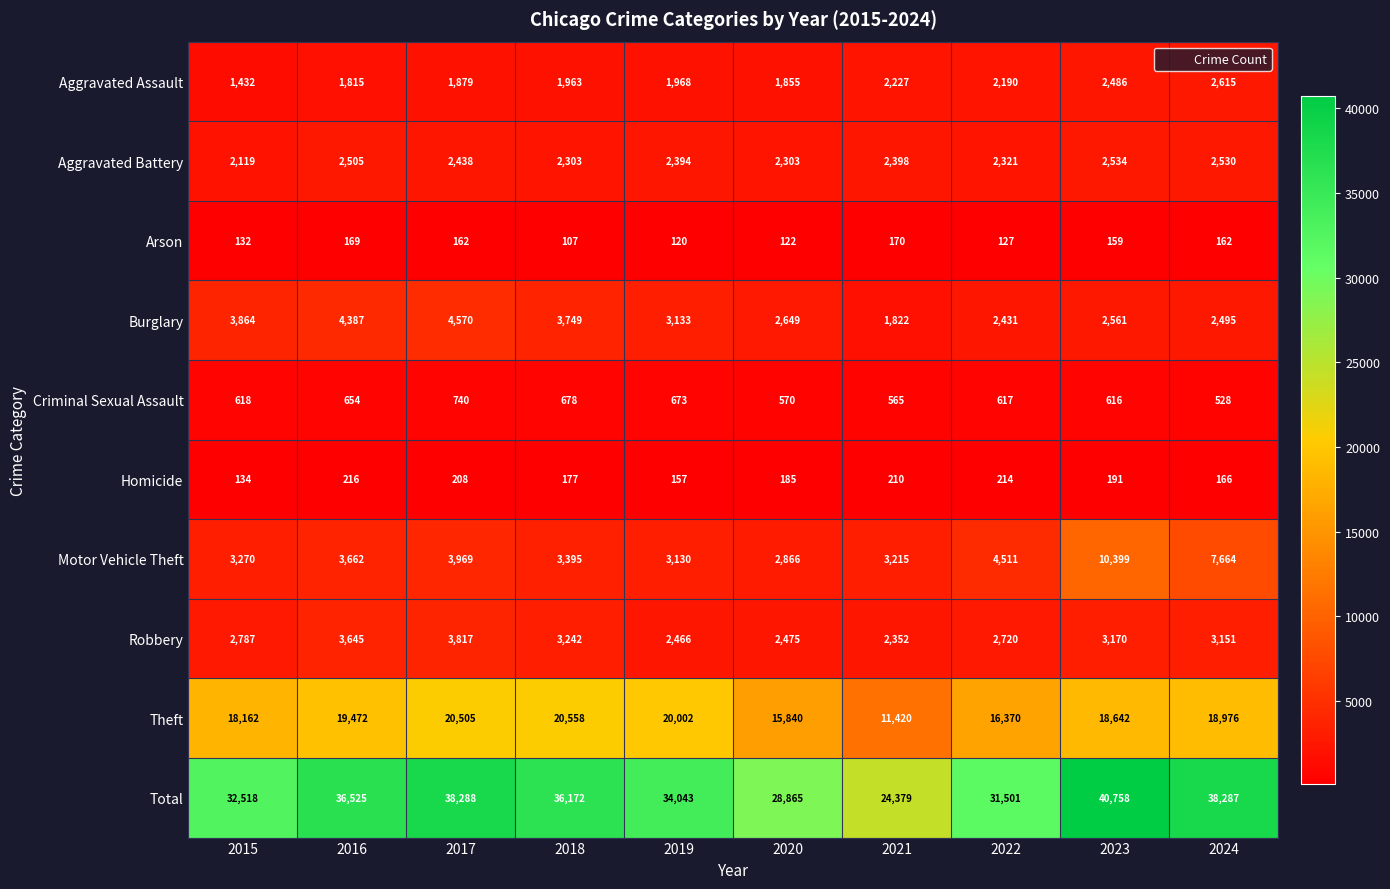

The value of Theft at 2021 is 11420. True or false?

True